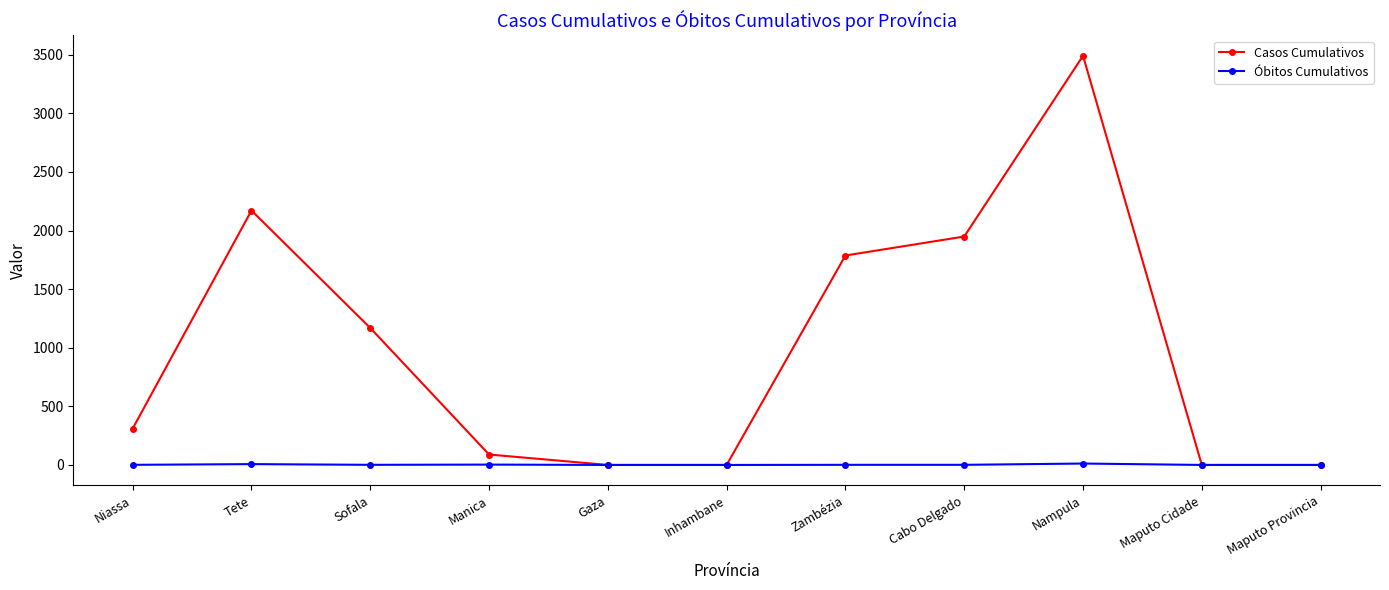

The value of Casos Cumulativos at Niassa is 435. True or false?

False